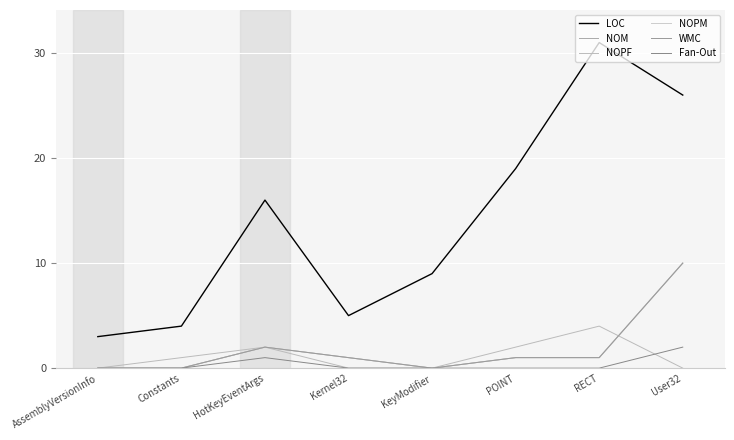

True or false: Fan-Out and NOPM cross at least once.

False